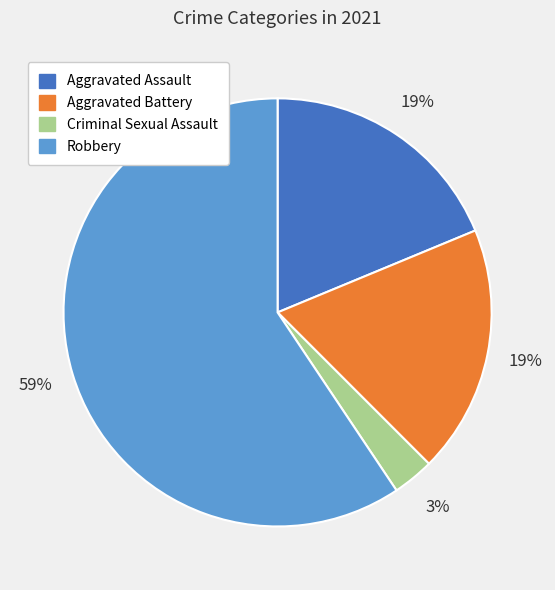

Combined, do Criminal Sexual Assault and Robbery account for over 50%?

Yes